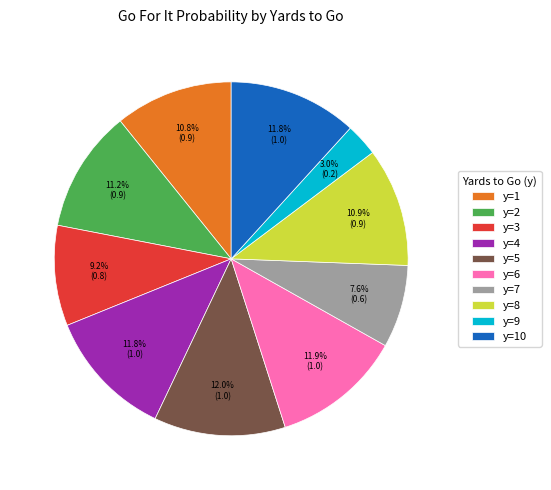

The y=1 slice represents 11% of the pie. True or false?

True